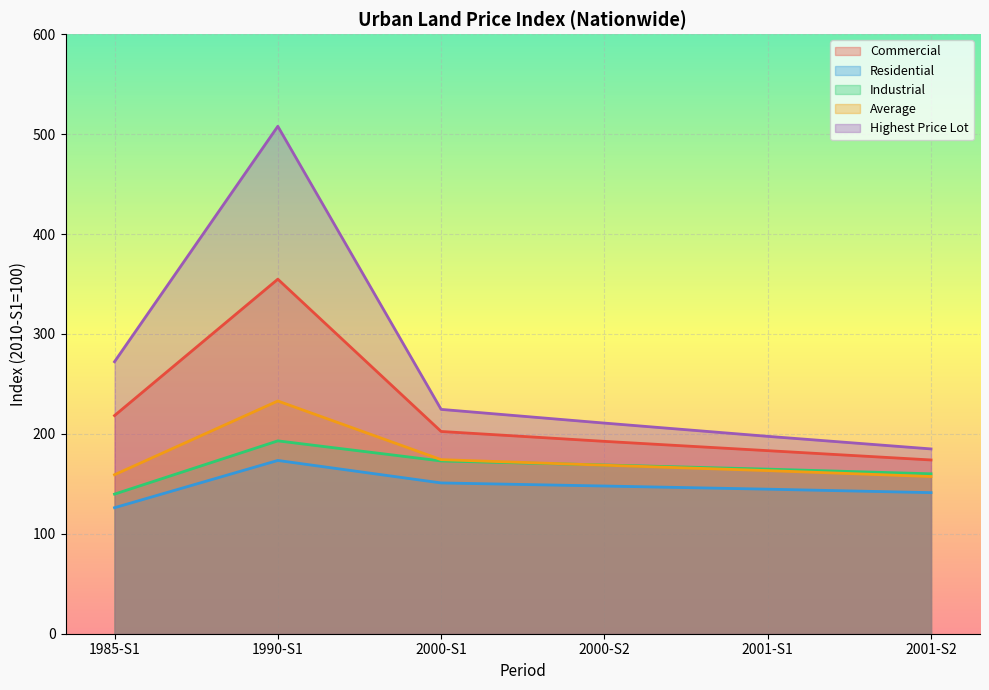

Reading left to right, list all the values displayed in this chart.

Commercial: 218.3	354.8	202.4	192.5	183.2	173.9
Residential: 126.1	173.4	150.9	147.8	144.7	141.2
Industrial: 139.7	193.0	172.9	168.9	164.7	160.0
Average: 159.1	232.9	174.2	168.6	163.2	157.3
Highest Price Lot: 272.2	507.8	224.5	210.8	197.5	184.9